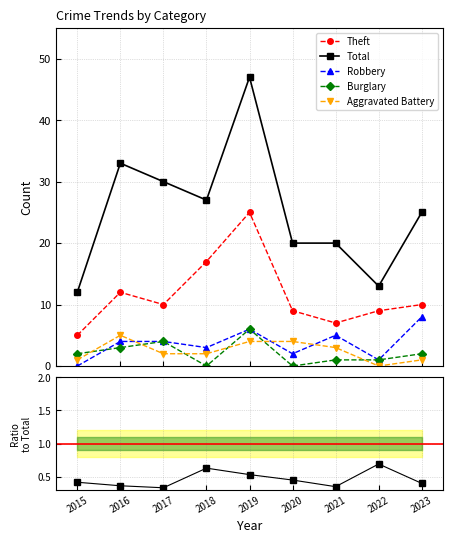

Is this an area chart (filled region under the line)?

No